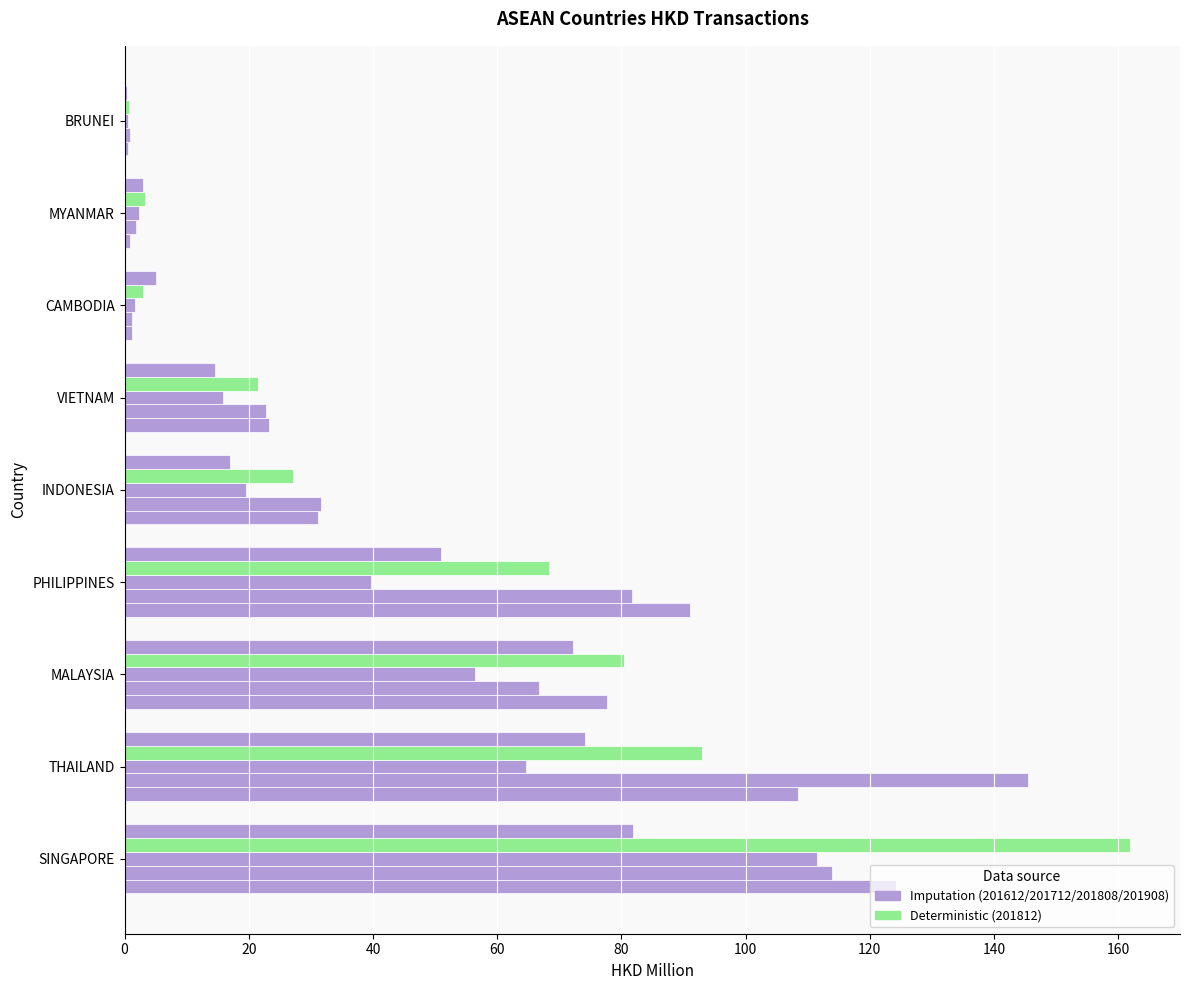

How many distinct data groups are displayed?

5